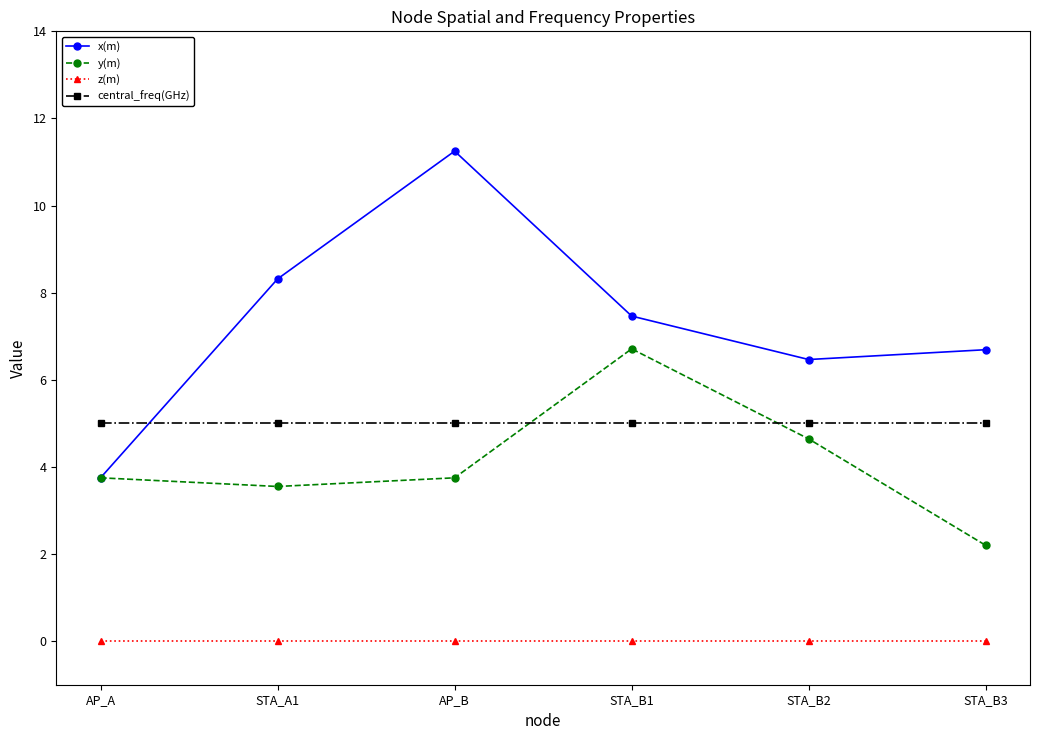

How many times do central_freq(GHz) and x(m) cross each other?

1